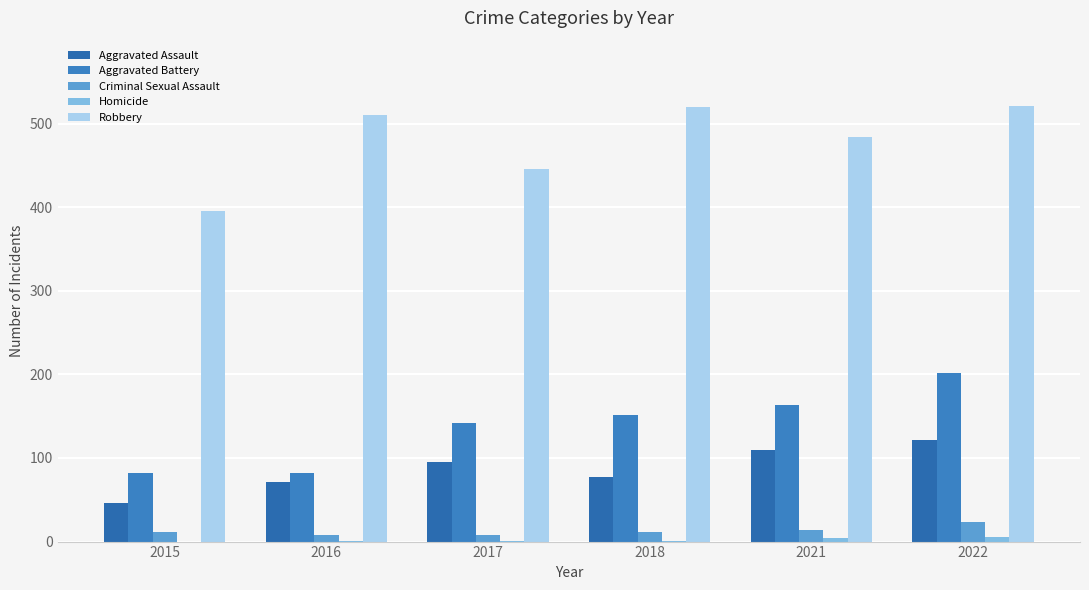

Are the bars grouped side by side (vs. stacked)?

Yes